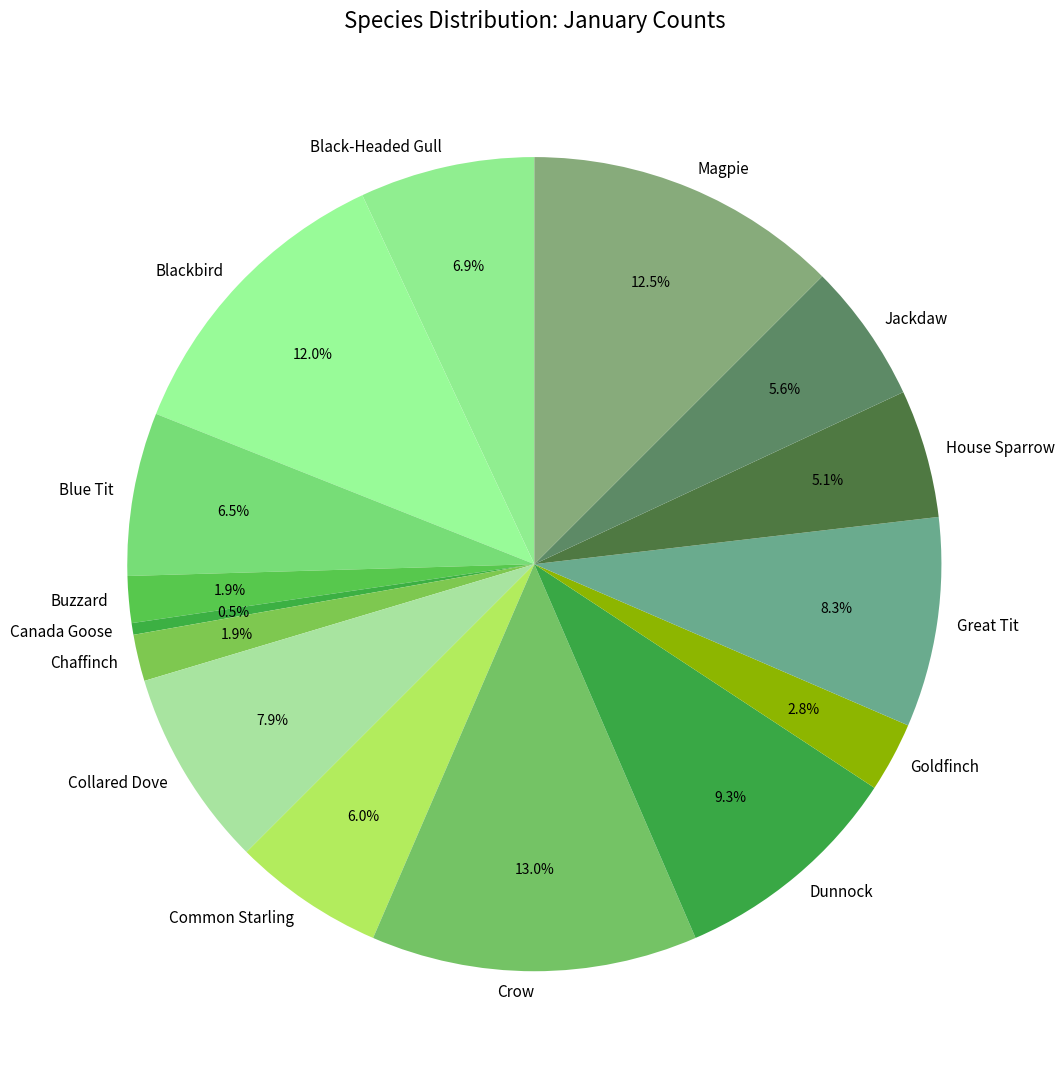

Is Collared Dove the majority of the pie?

No